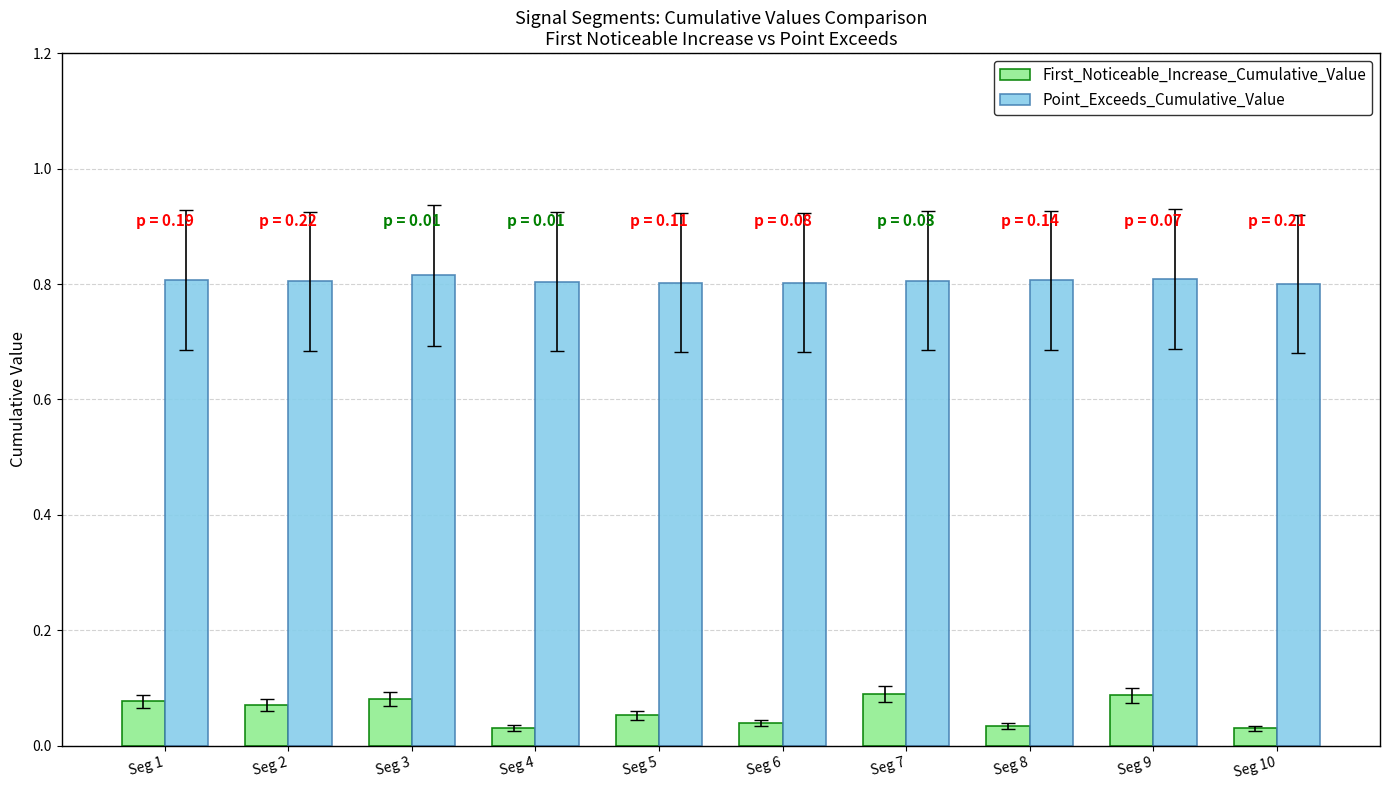

Rank the series at Seg 6 from lowest to highest value.

First_Noticeable_Increase_Cumulative_Value, Point_Exceeds_Cumulative_Value